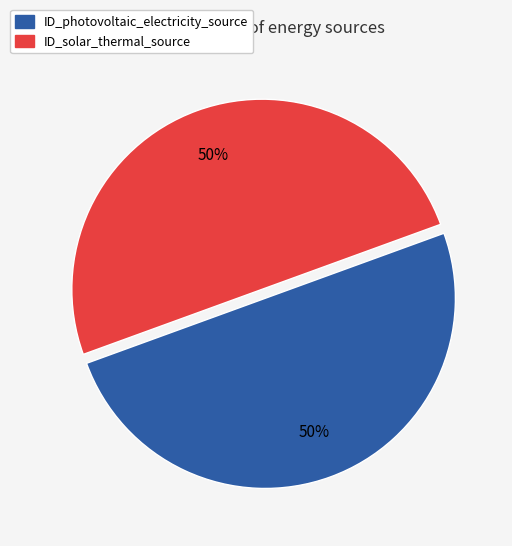

Do ID_photovoltaic_electricity_source and ID_solar_thermal_source together represent more than half of the pie?

Yes